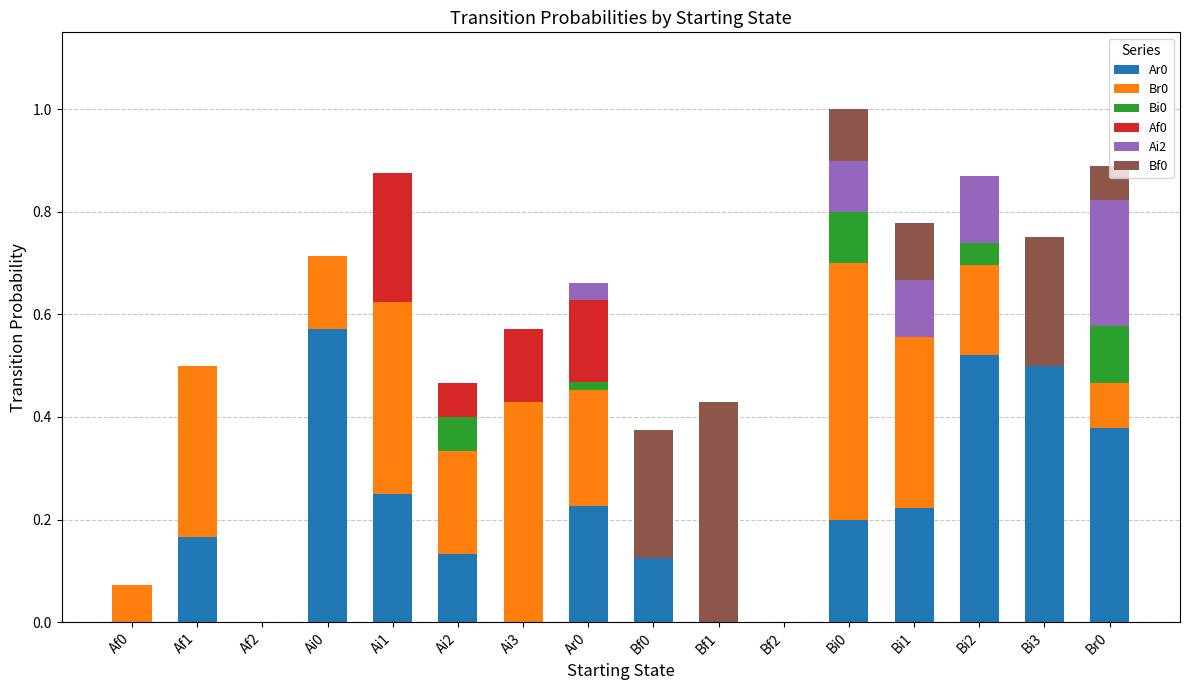

The value of Ar0 at Af1 is 0.2. True or false?

True